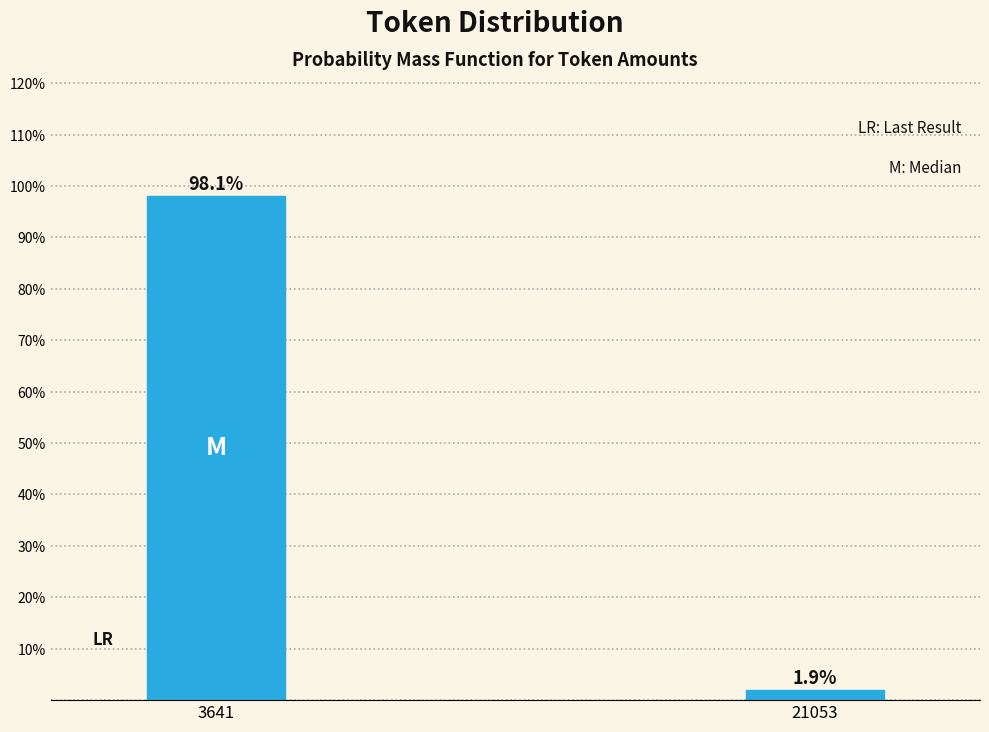

Reading left to right, transcribe all the data shown in this chart.

98.1	1.9